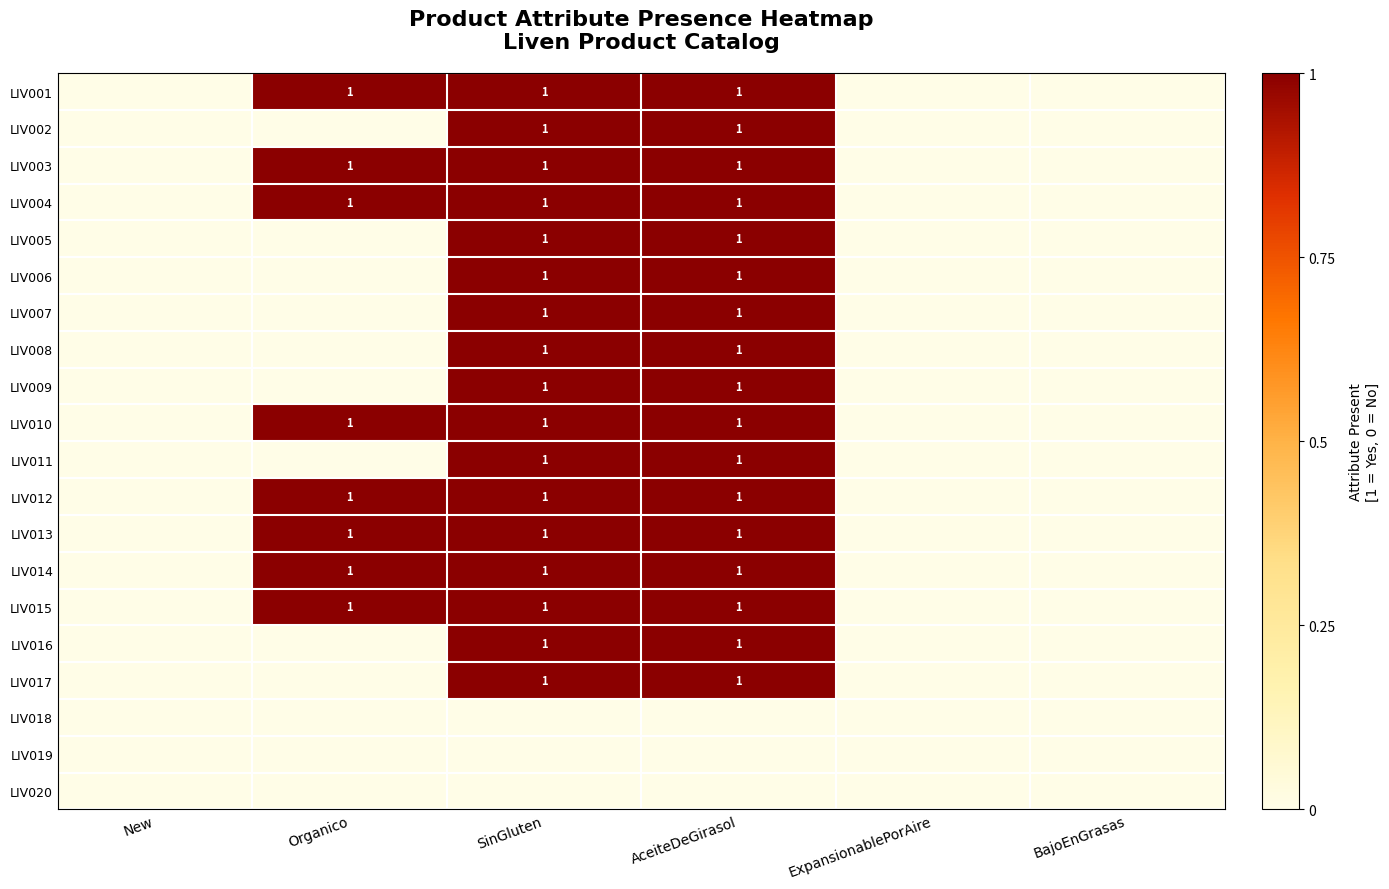

The value of LIV002 at SinGluten is 0. True or false?

False